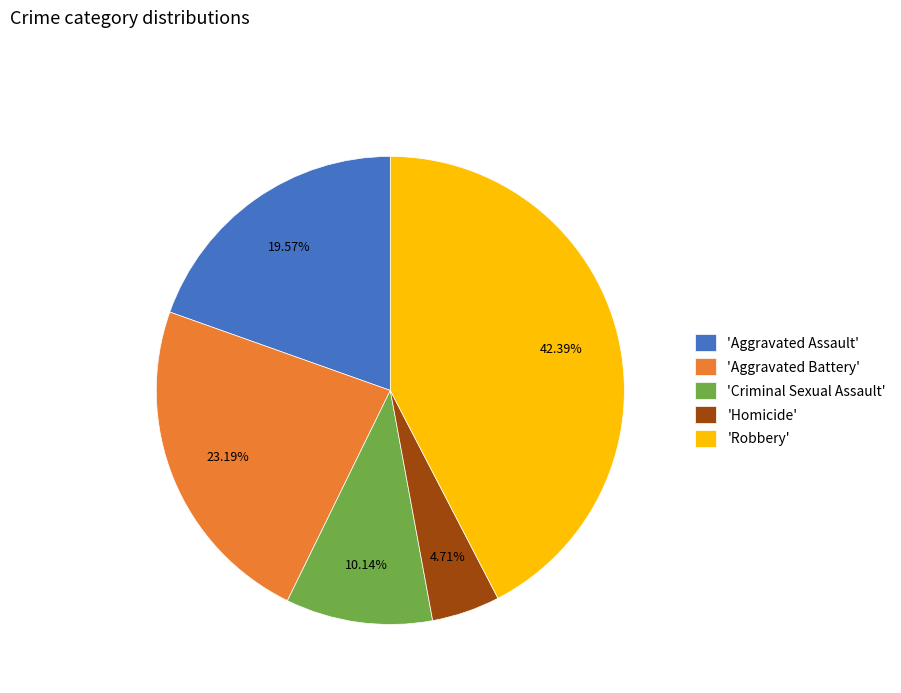

What is the ratio of the value at 'Robbery' to the value at 'Aggravated Assault'?

2.2